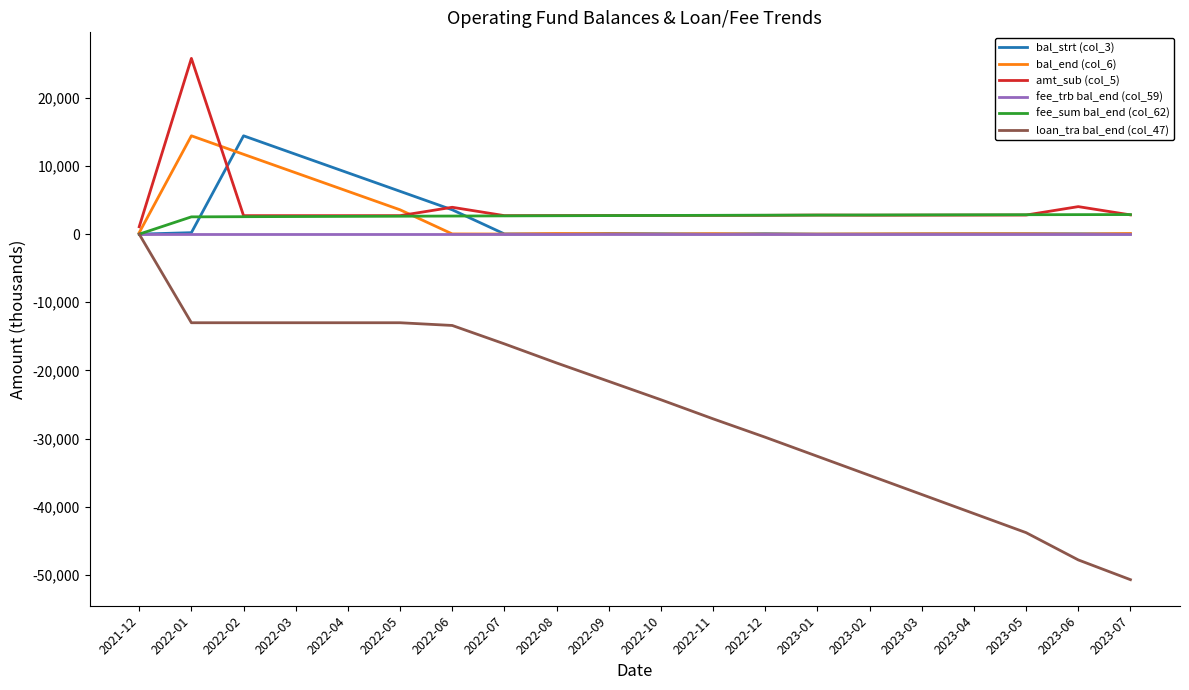

What is the sum of all fee_sum bal_end (col_62) values?

51816.7